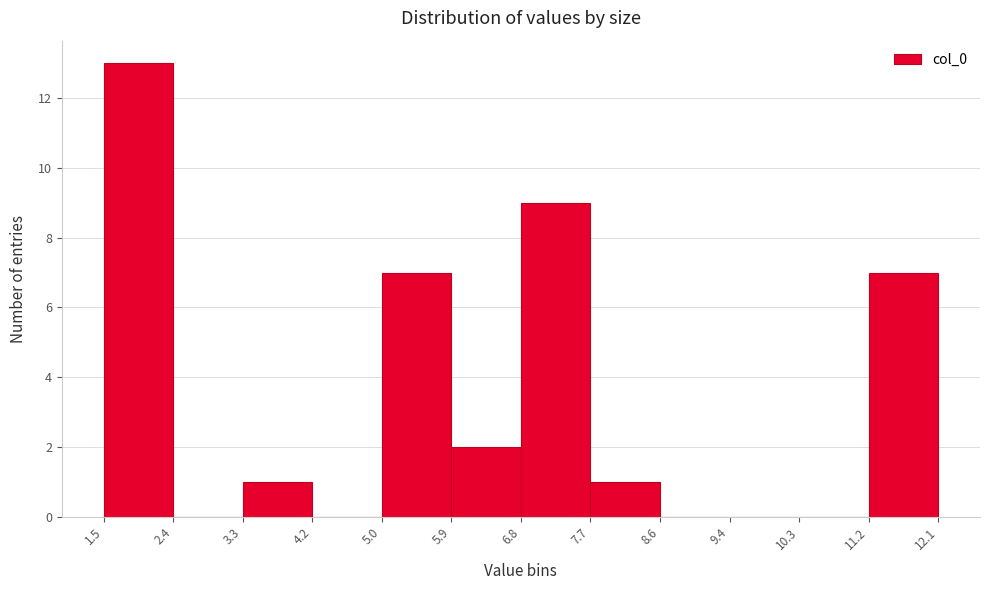

How tall is the bar that spans 1.5 to 2.4 on the x-axis? The values are not printed on the chart, so give them approximately, as read against the axis.

13